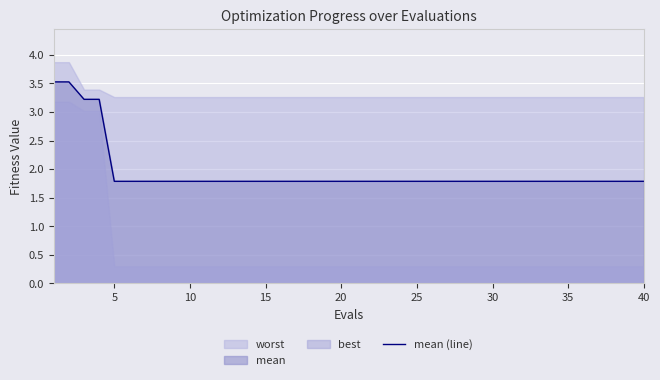

What is the greatest value displayed?

3.5